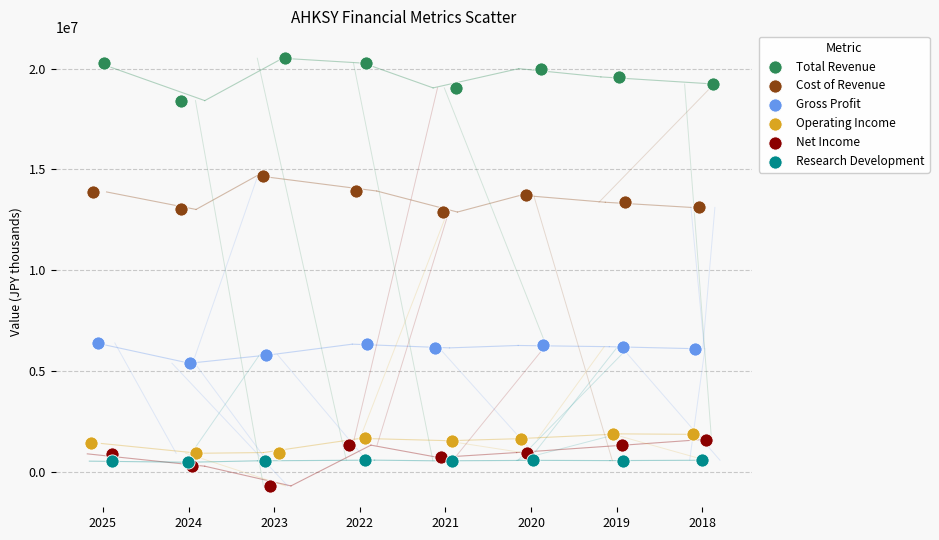

Which series reaches the minimum Y coordinate?

Net Income